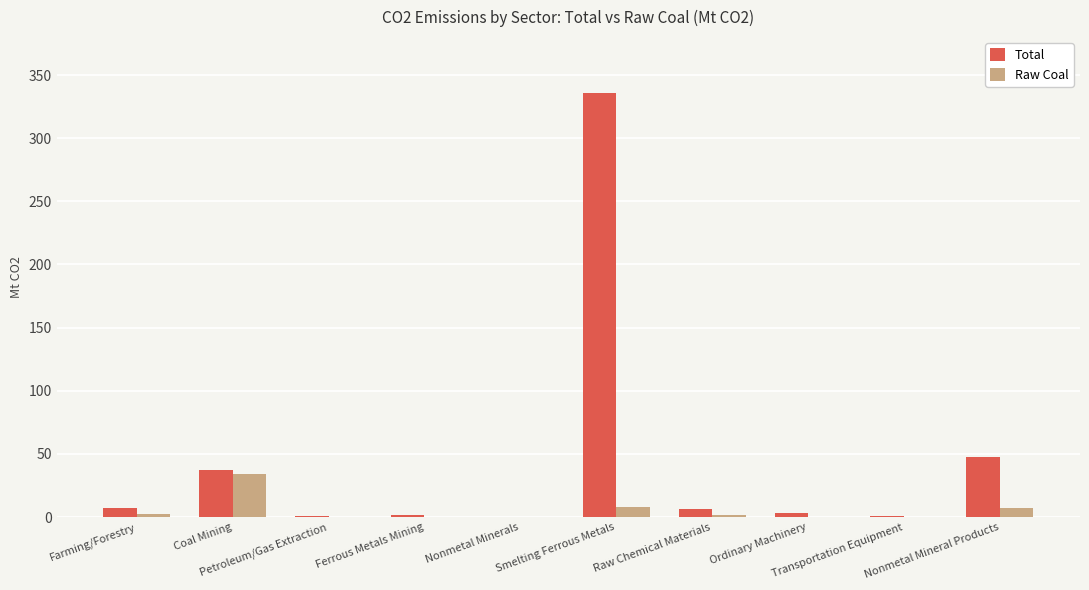

Does the chart contain stacked bars?

No